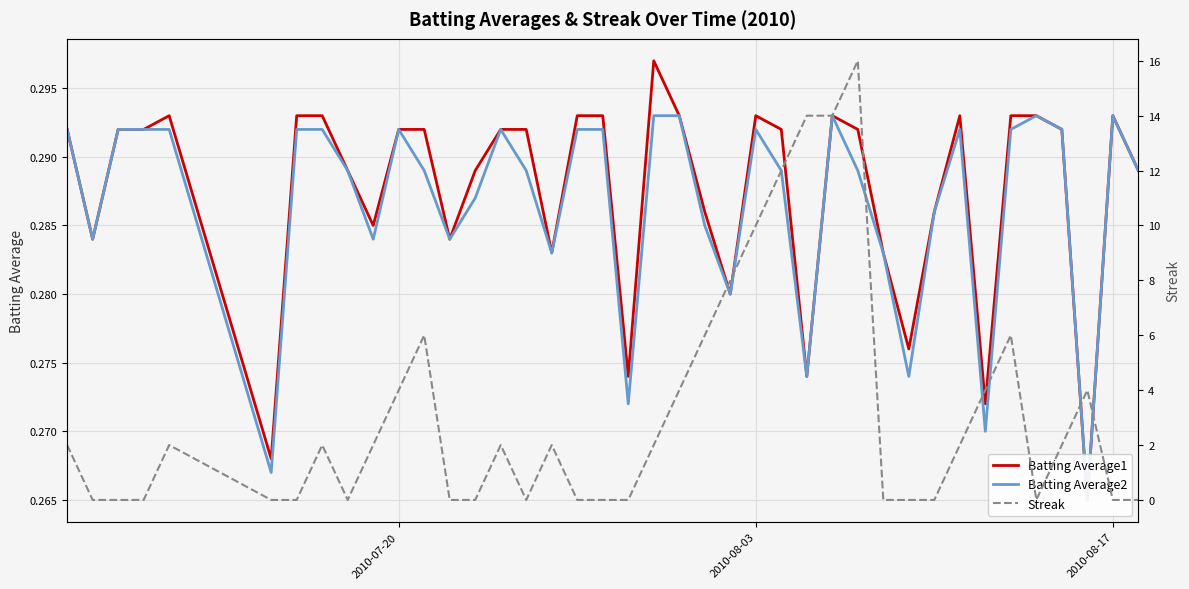

What are all the series names shown in the legend?

Batting Average1, Batting Average2, Streak